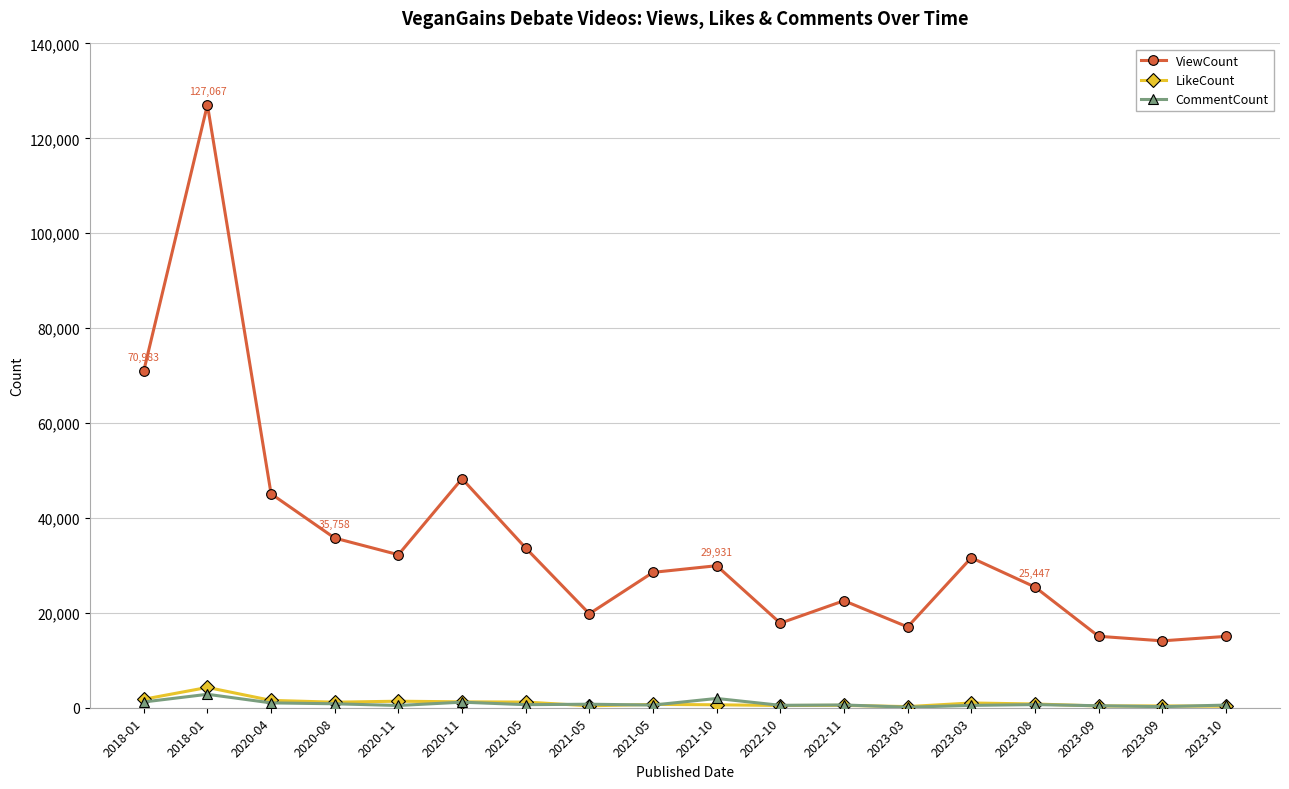

Read the ViewCount value at 2021-05, to the nearest 100.

19800